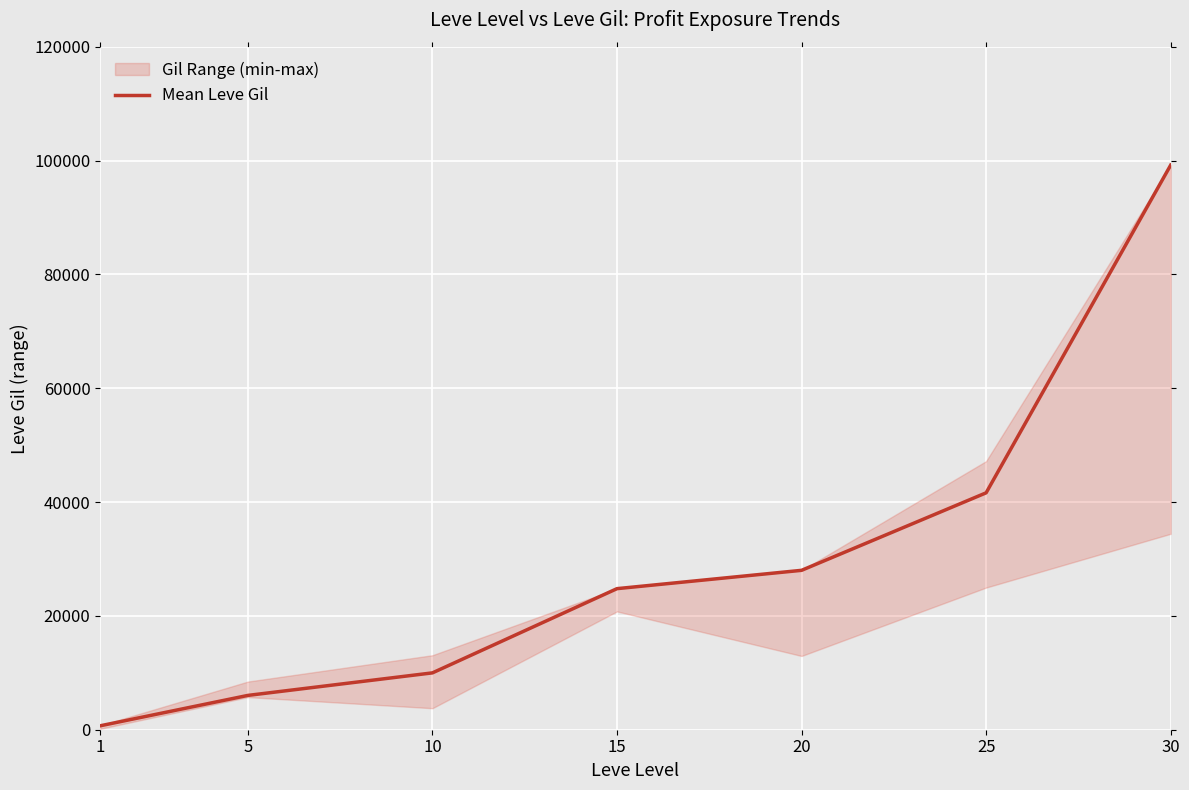

Read the value at 1, to the nearest 100.

700